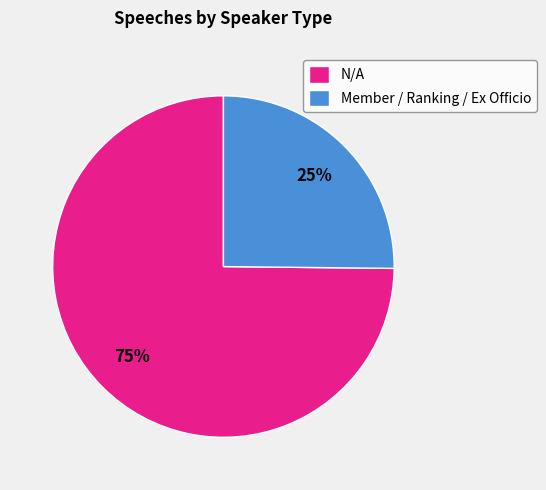

To the nearest percent, what is the combined percentage of N/A and Member?

100%